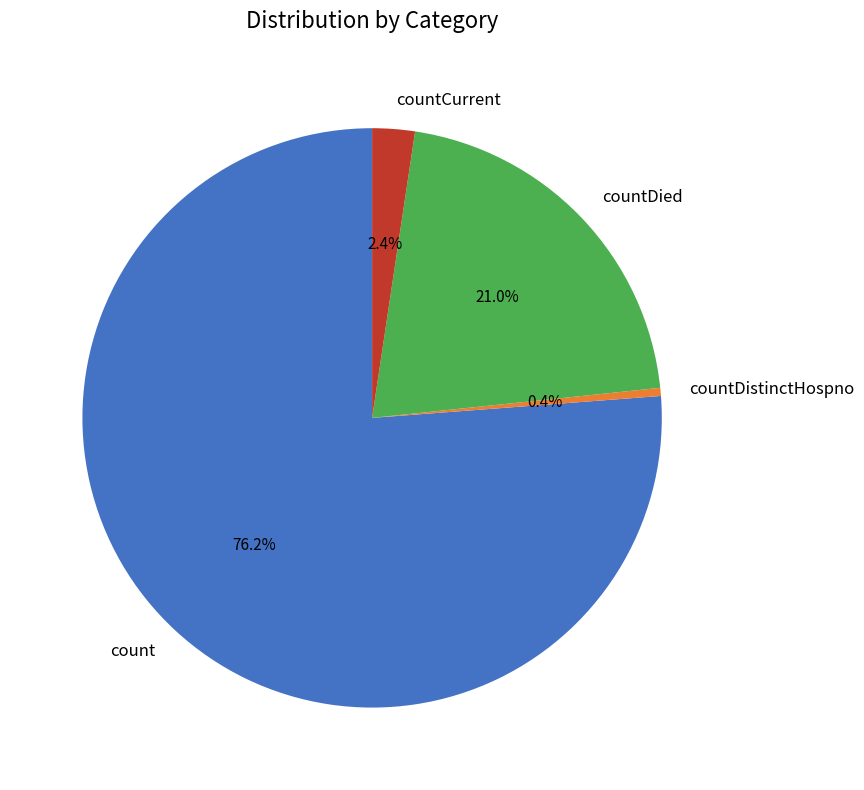

Is the sum of count and countCurrent greater than half?

Yes